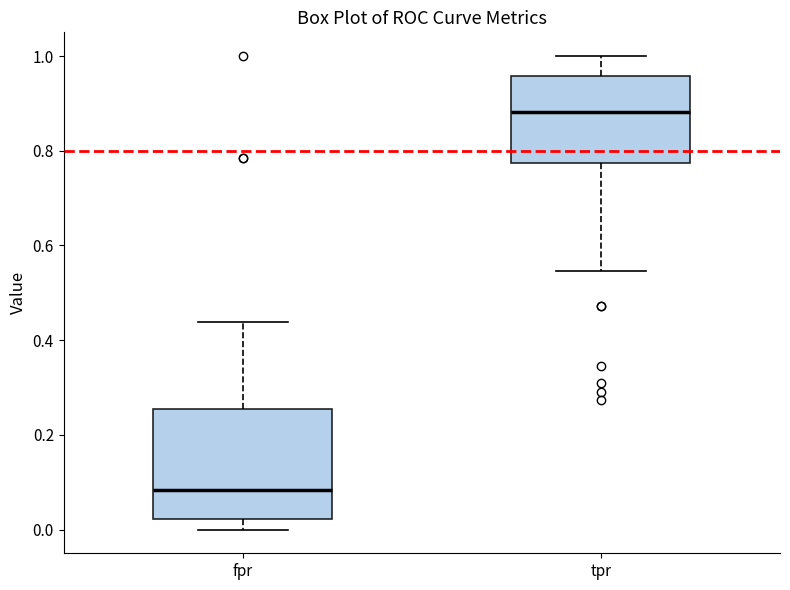

Which box has the highest median line?

tpr